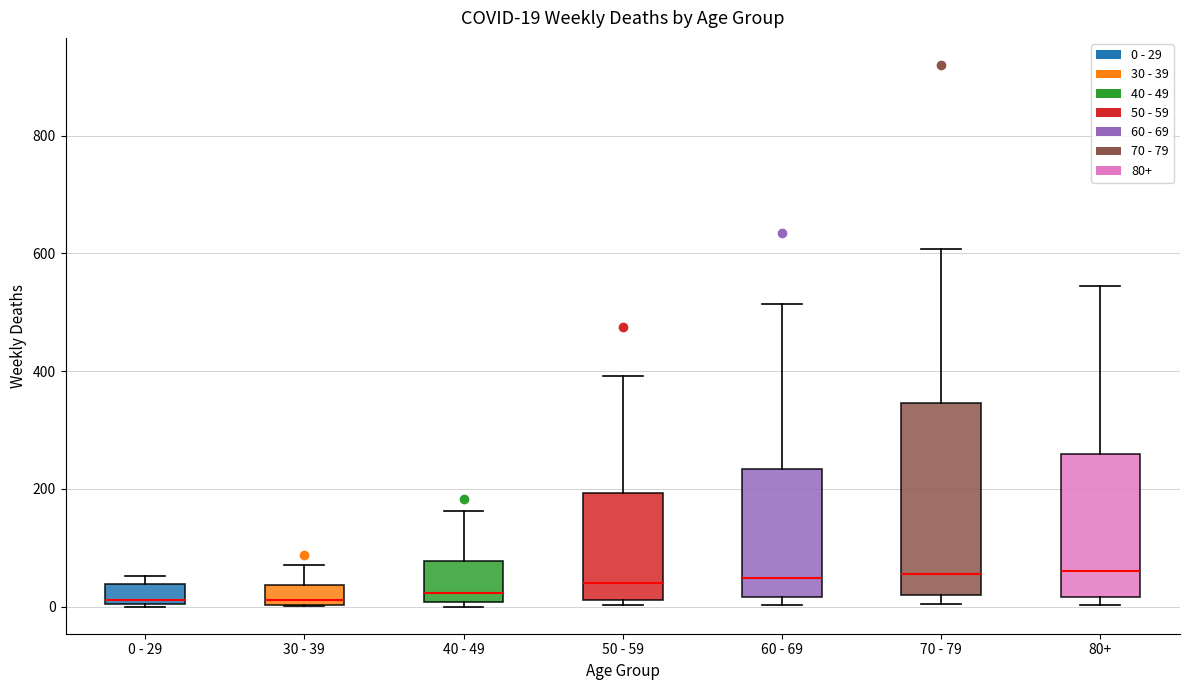

Which box is the tallest, from its lower edge to its upper edge?

70 - 79